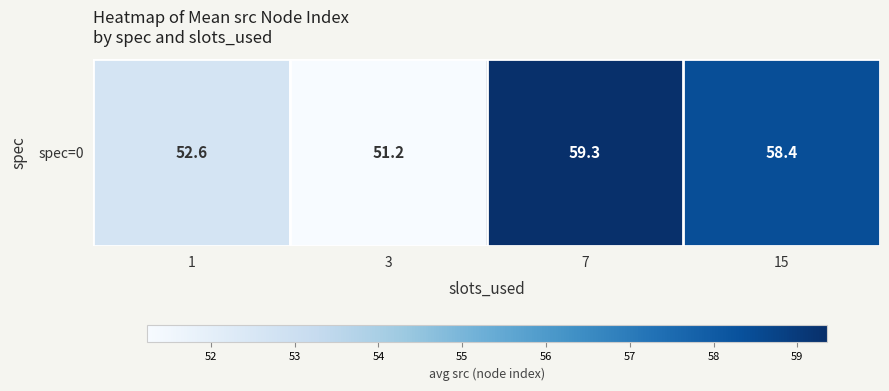

Reading right to left, what are all the values shown in this chart?

58.4	59.3	51.2	52.6